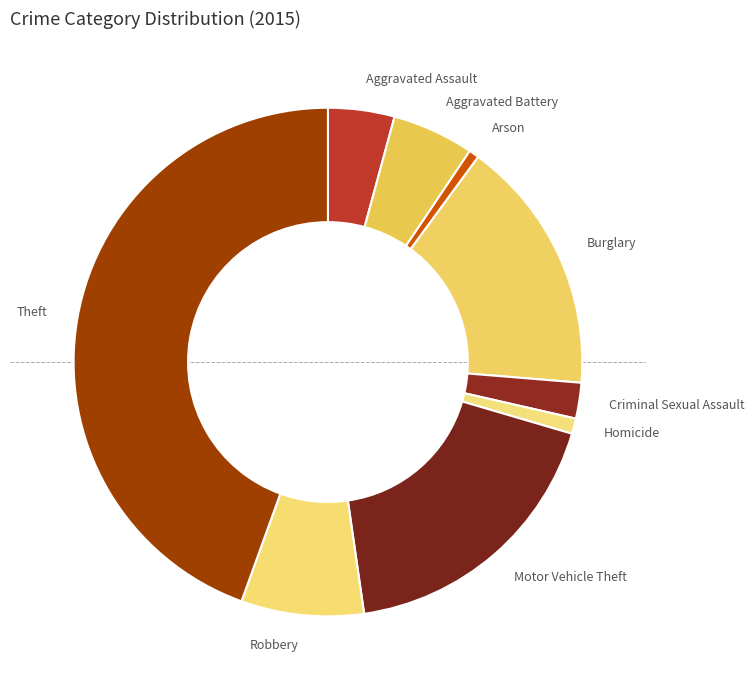

Is the sum of Motor Vehicle Theft and Burglary greater than half?

No